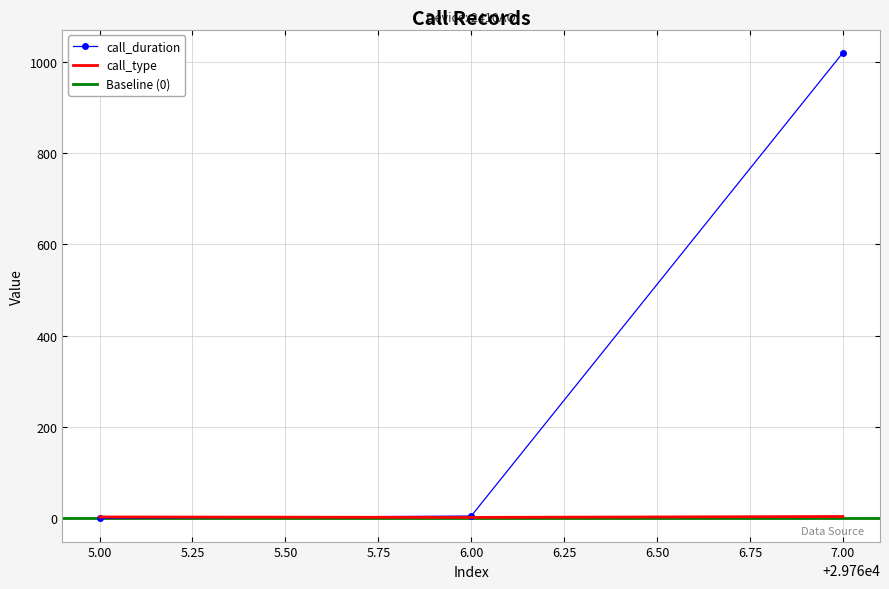

What is the maximum value for call_duration?

1020